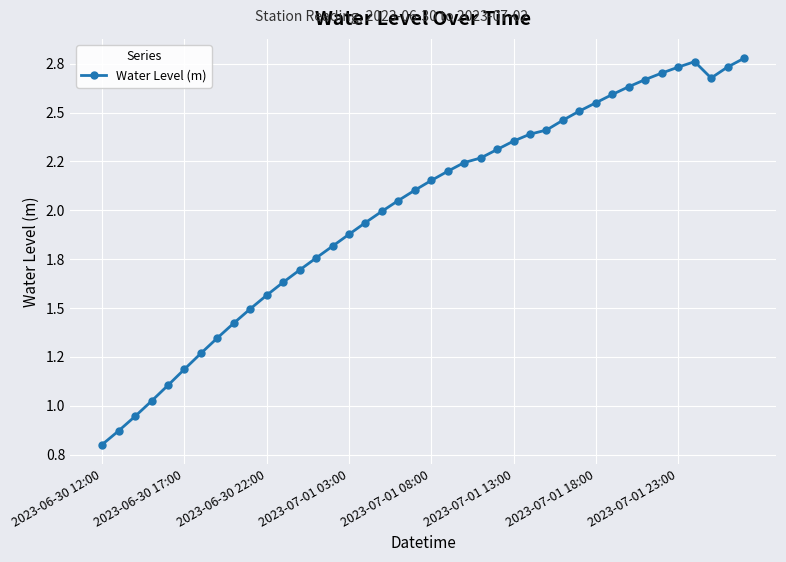

How many interior local peaks (higher than both neighbors) does the data have?

1